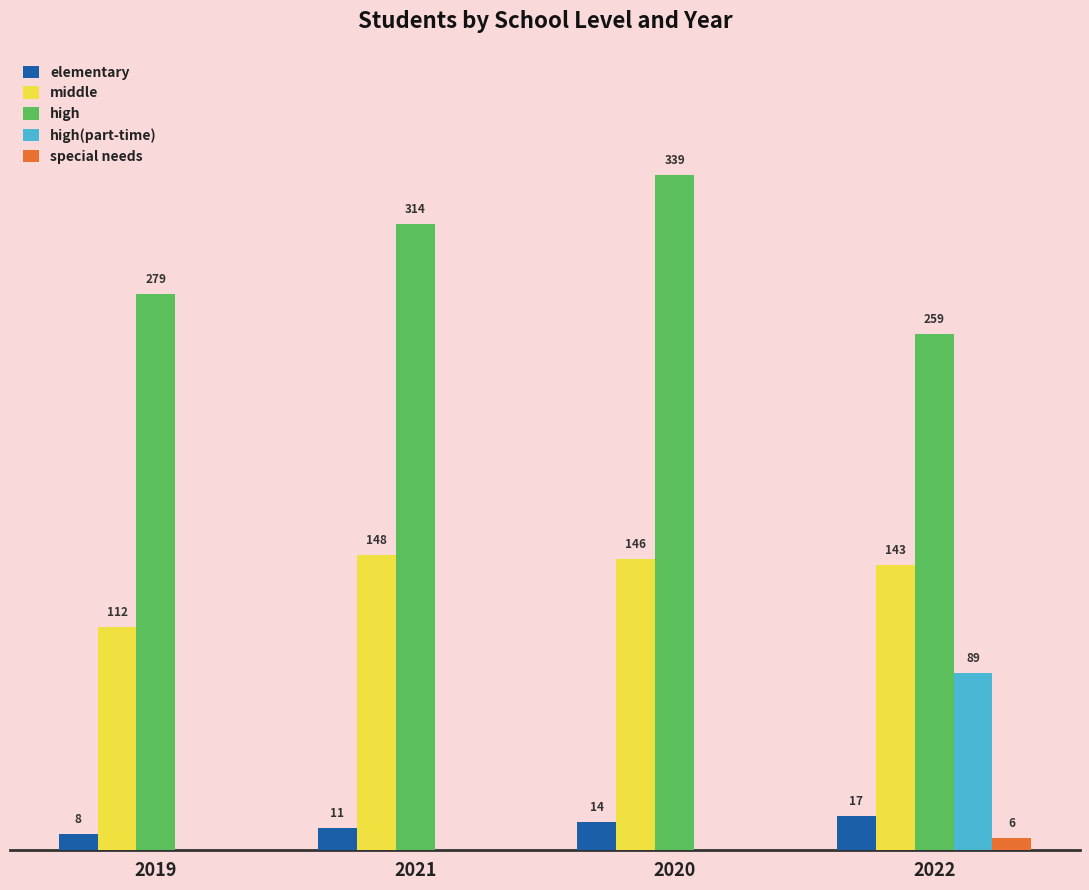

What are all the series names shown in the legend?

elementary, middle, high, high(part-time), special needs